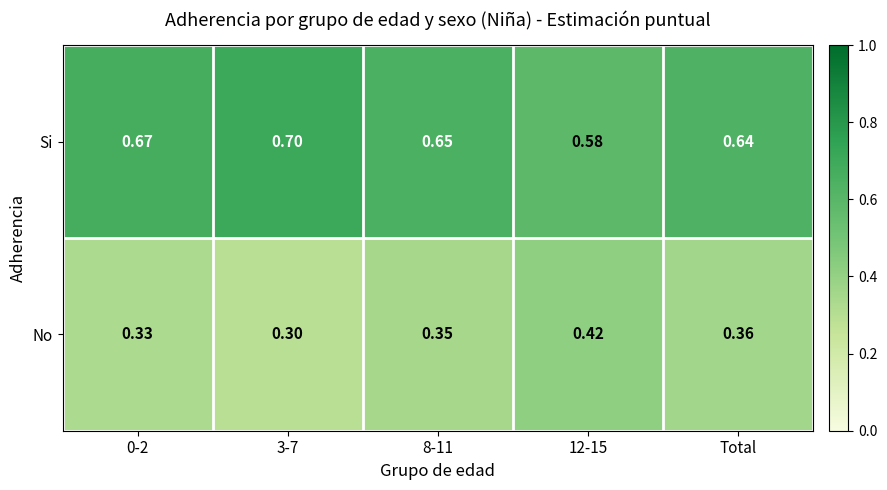

Which series has the largest total across all categories?

Si